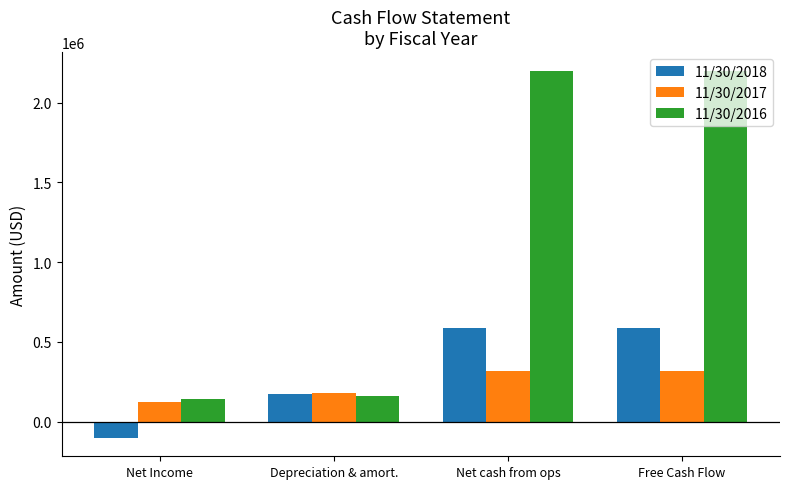

What is the maximum value shown in the chart?

2202347